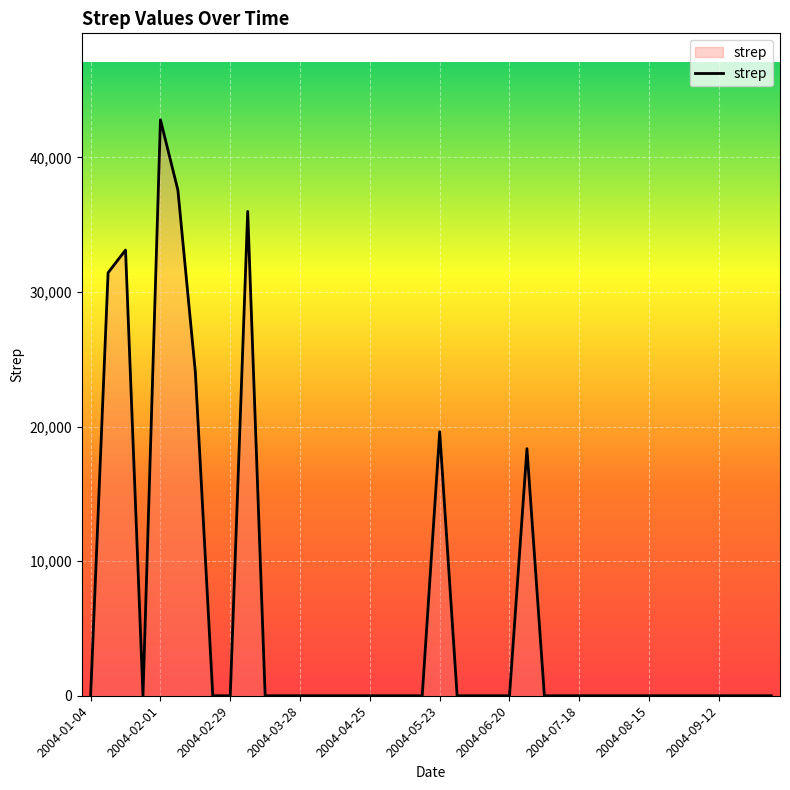

What is the difference between the maximum and minimum values?

42791.0